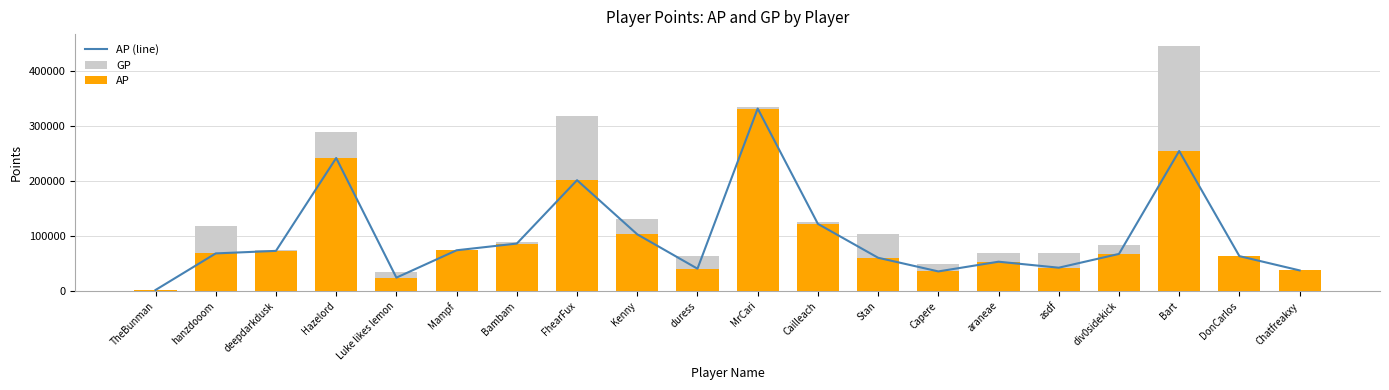

What is the average value of the GP series?

128475